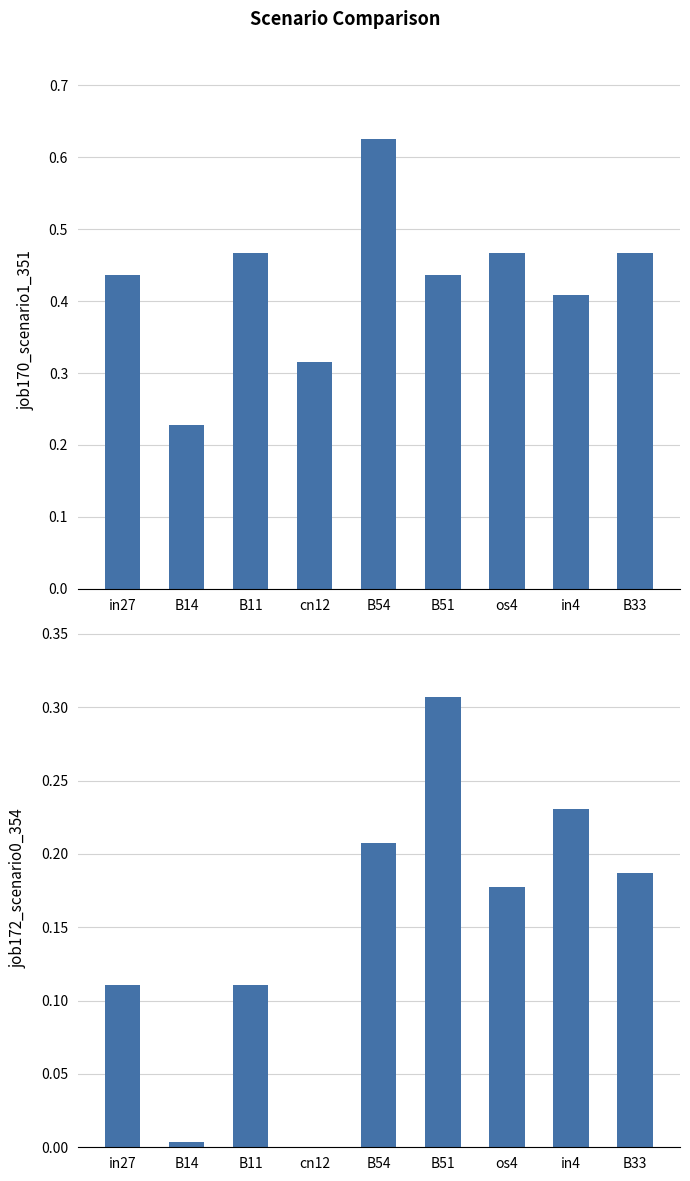

How many bars are there in total?

18